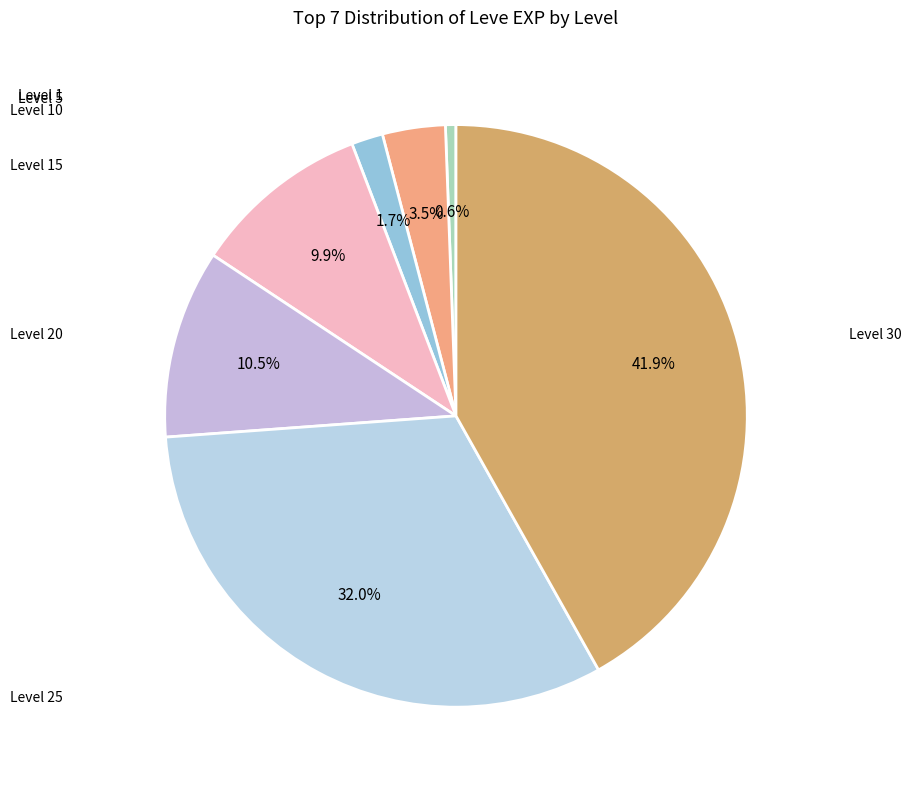

Is there any slice that represents more than half of the pie?

No